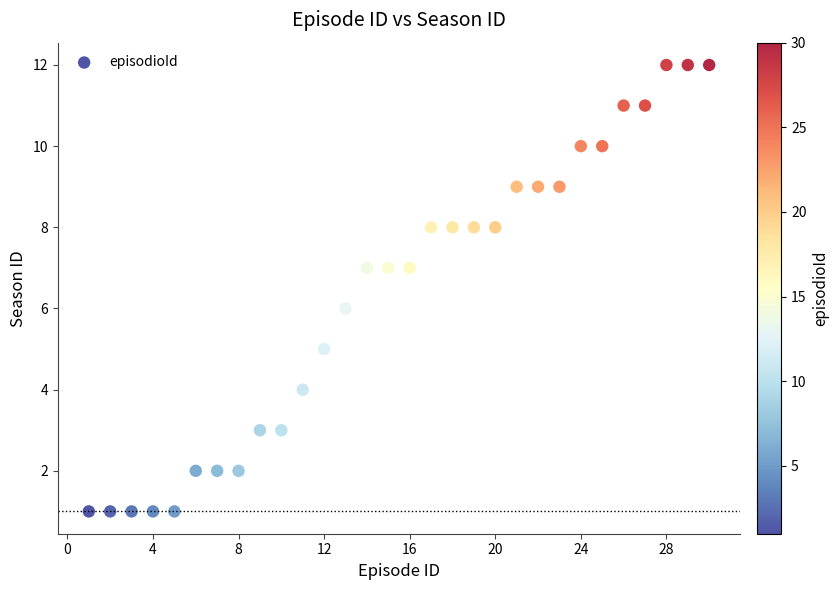

What is the range of X values (max minus min)?

29